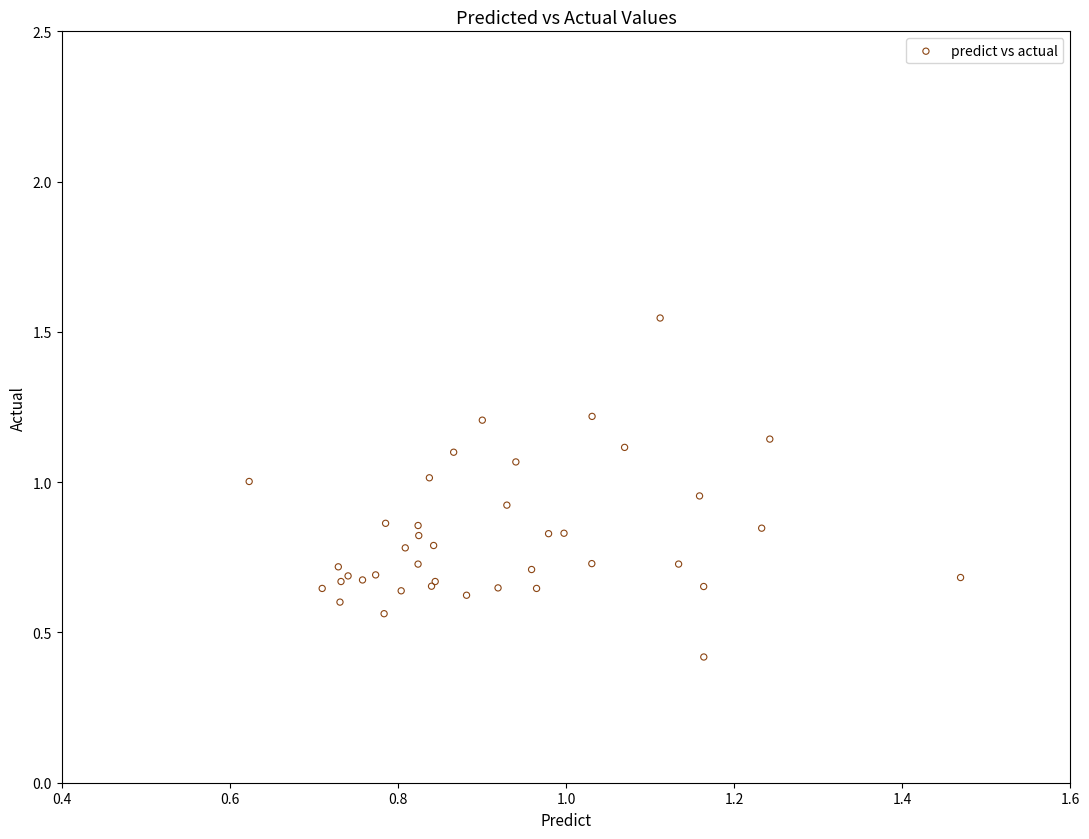

What Y value in the scatter plot is closest to 0?

0.4